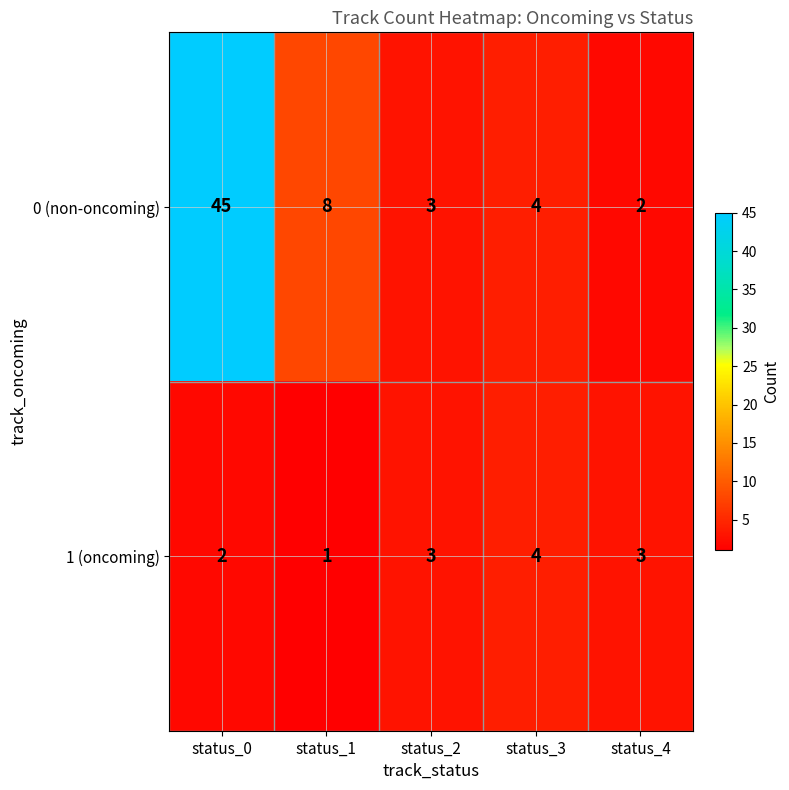

The value of 1 (oncoming) at status_0 is 1. True or false?

False